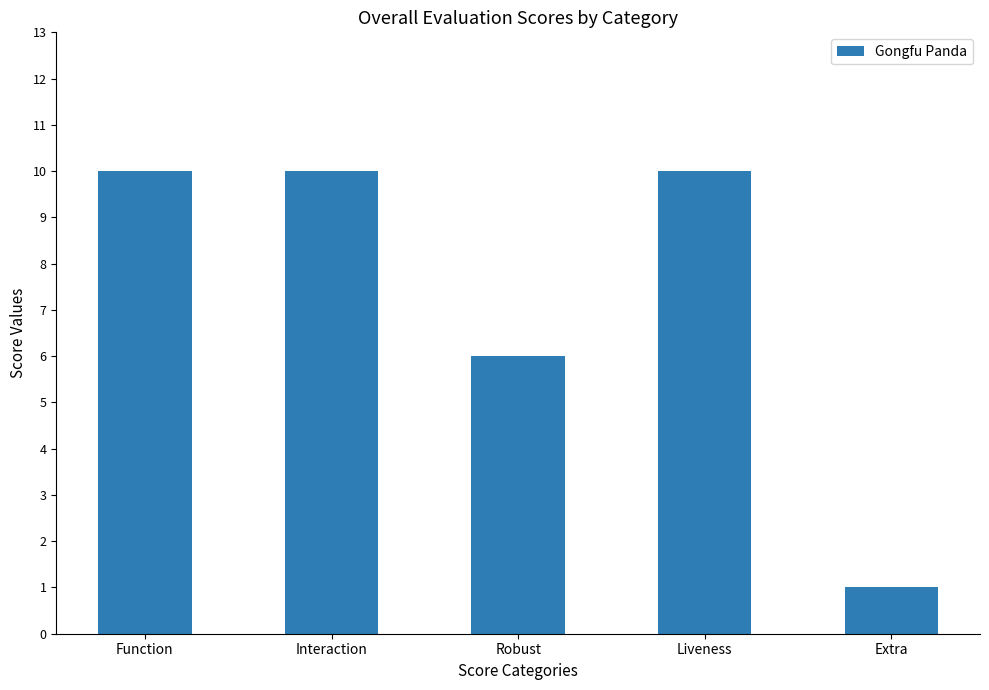

Is it true that the value at Liveness is 7?

False